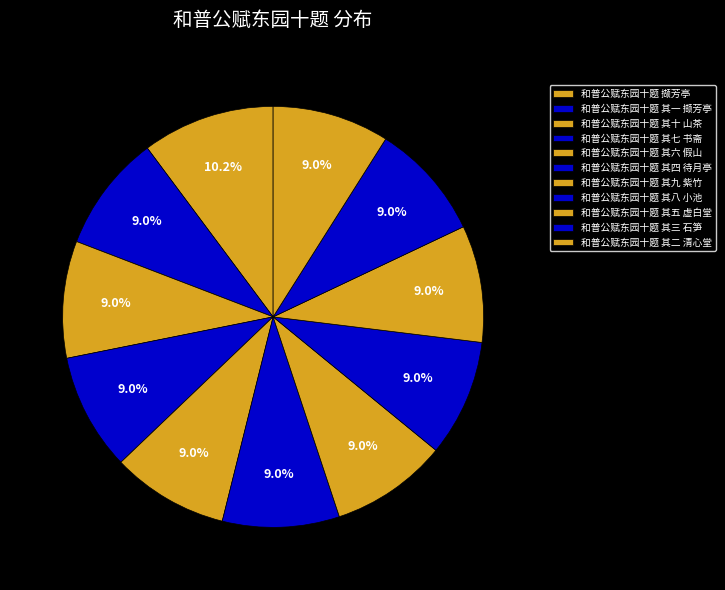

Which slice is the largest?

和普公赋东园十题 撷芳亭